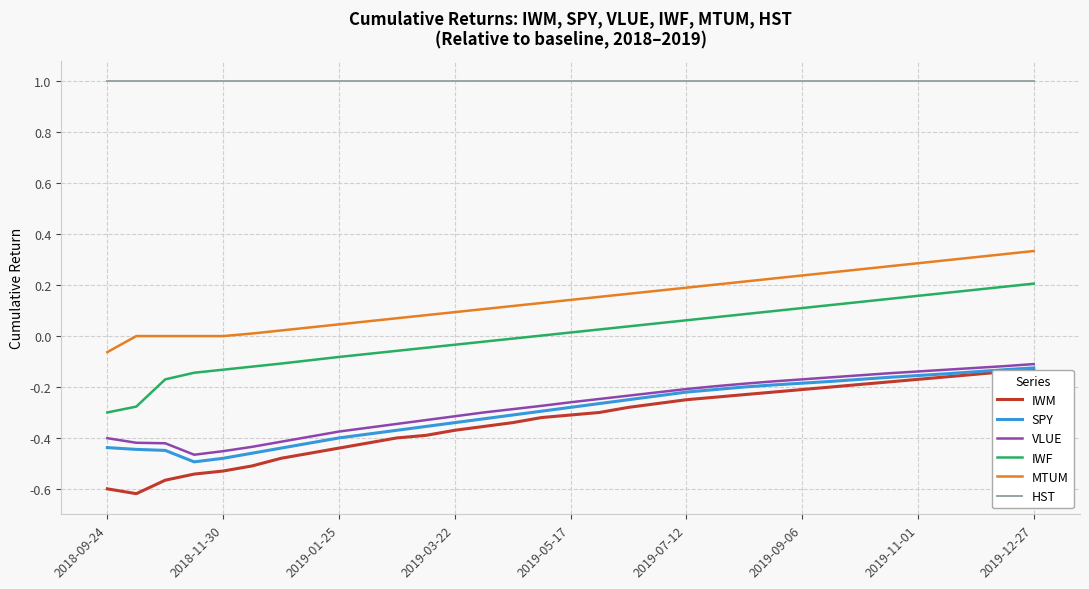

True or false: MTUM and IWM intersect in this chart.

False